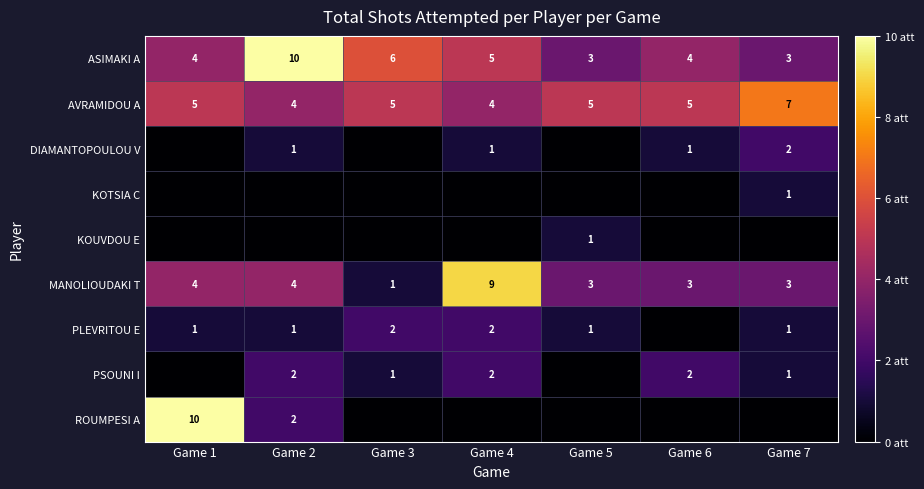

Is the value of DIAMANTOPOULOU V at Game 2 greater than the value of AVRAMIDOU A at Game 5?

No